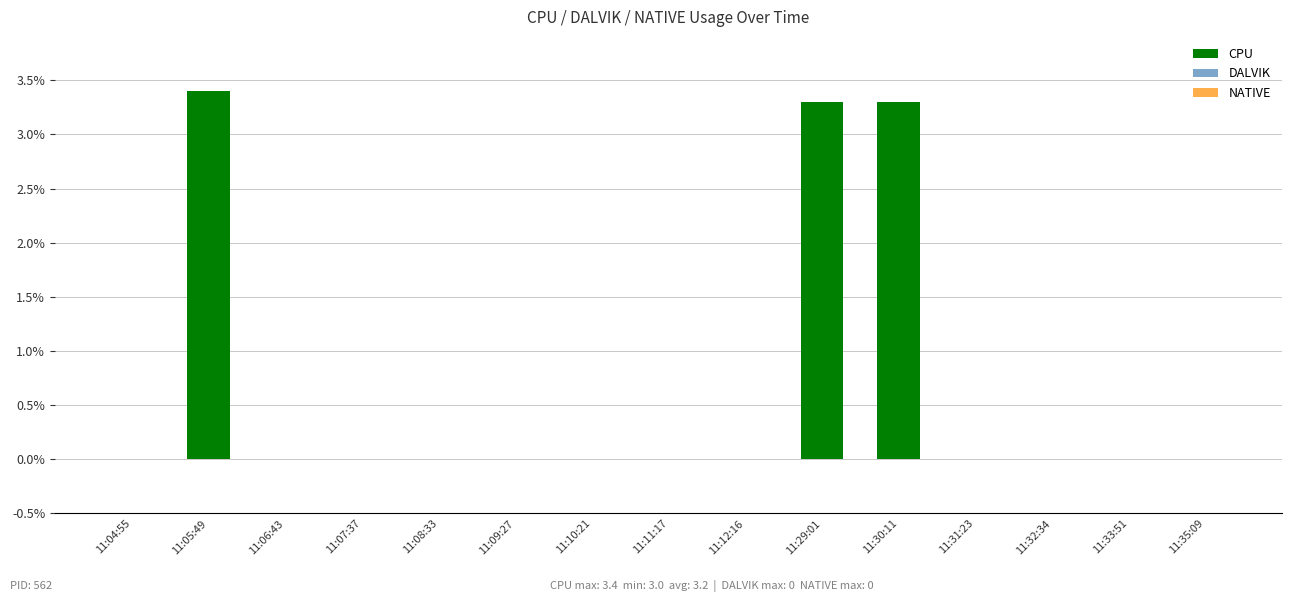

Which has a higher value, 11:05:49 or 11:29:01?

11:05:49